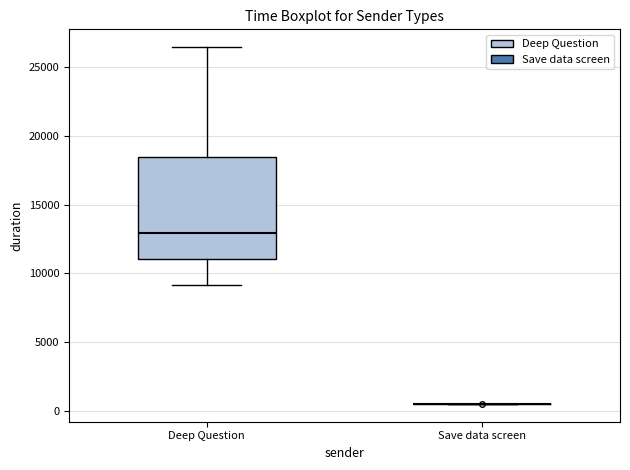

Reading left to right, read every box against the y-axis: the position of its median line, the range the box covers, and the ends of its whiskers. The values are not printed on the chart, so give them approximately, as read against the axis.

Deep Question: median 13000, box 11000 to 18500, whiskers 9000 to 26500
Save data screen: box collapsed to a line at 500, whiskers 500 to 500